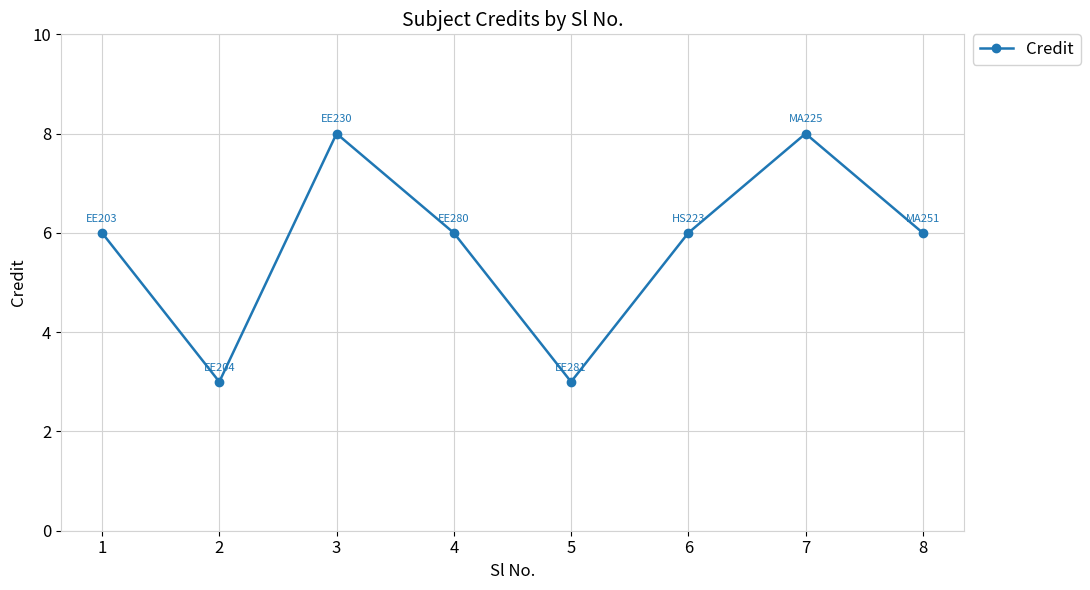

True or false: the data shows 1 at 5.

False